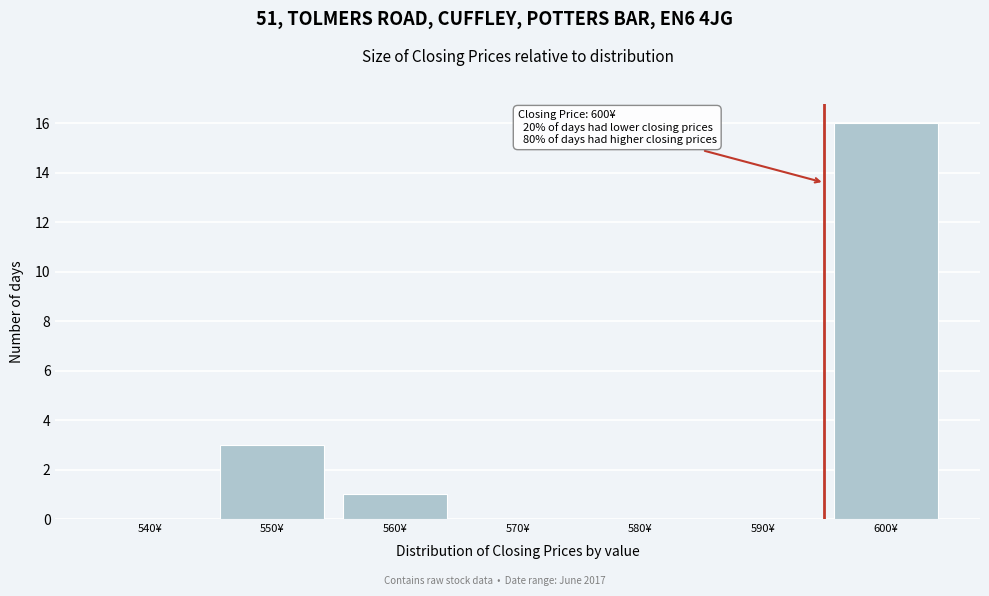

Reading right to left, transcribe all the data shown in this chart.

600¥=16	590¥=0	580¥=0	570¥=0	560¥=1	550¥=3	540¥=0